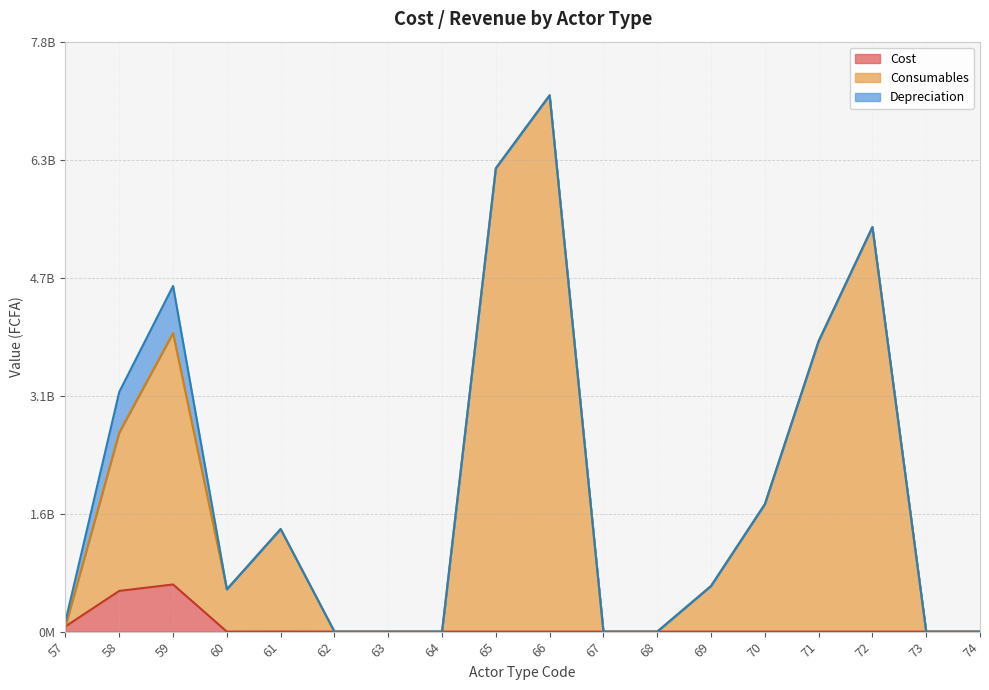

Is it true that Consumables equals 4006203933.9 at 73?

False